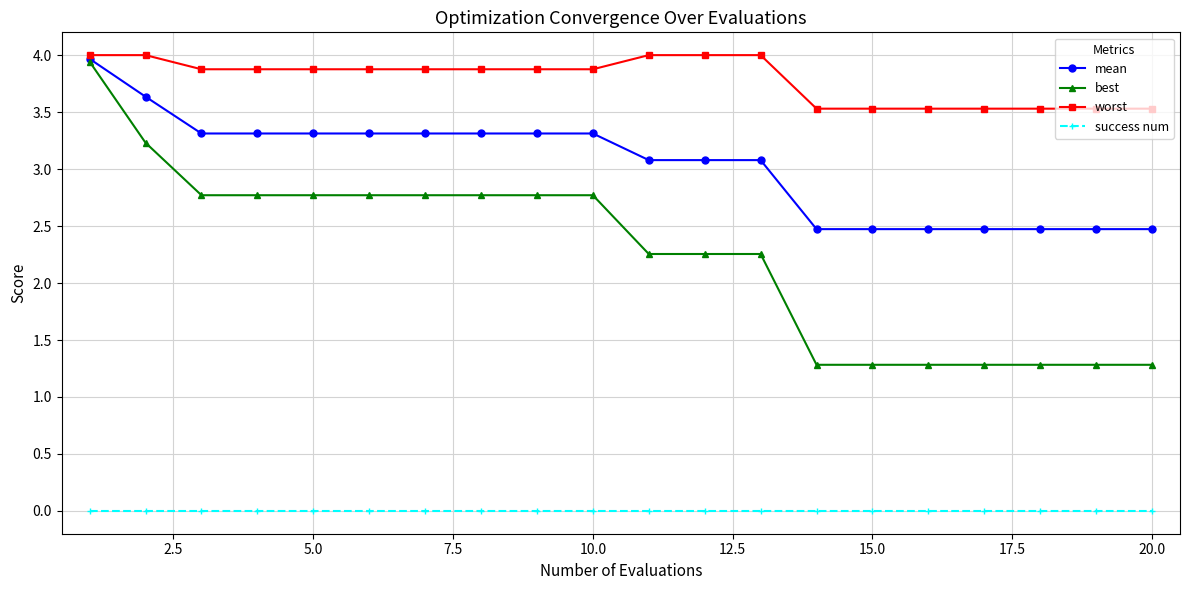

Which series has the widest spread of values?

best